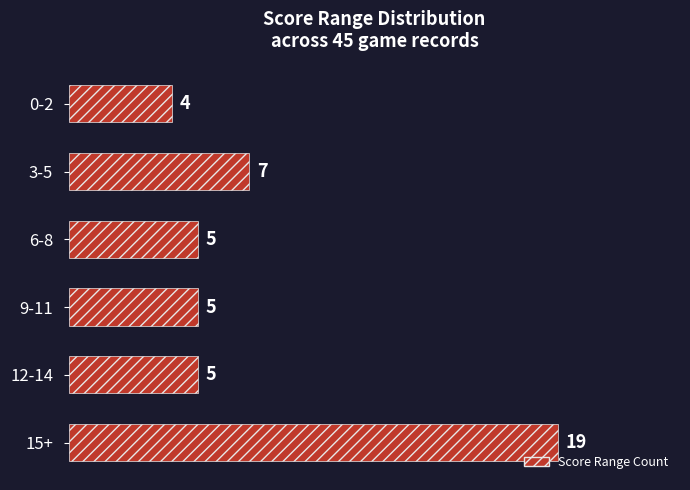

What is the maximum value shown in the chart?

19